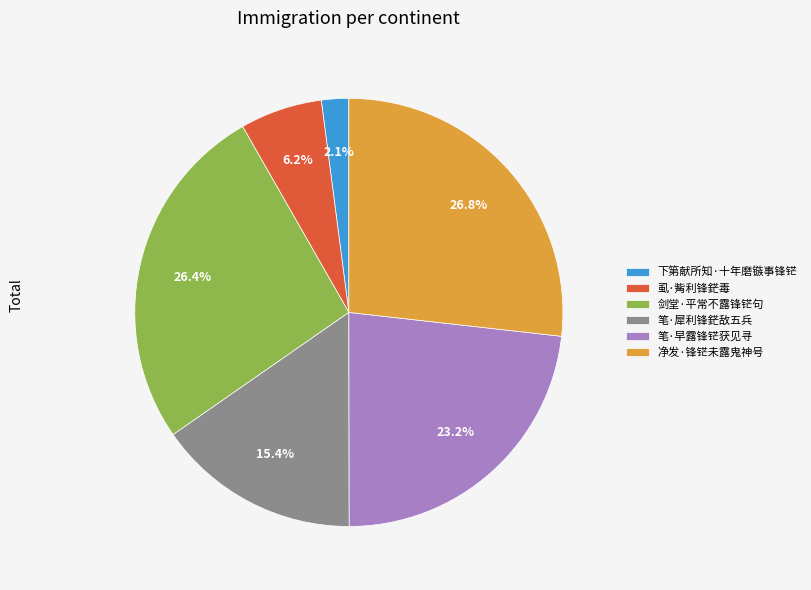

Which slice is the smallest?

下第献所知·十年磨镞事锋铓